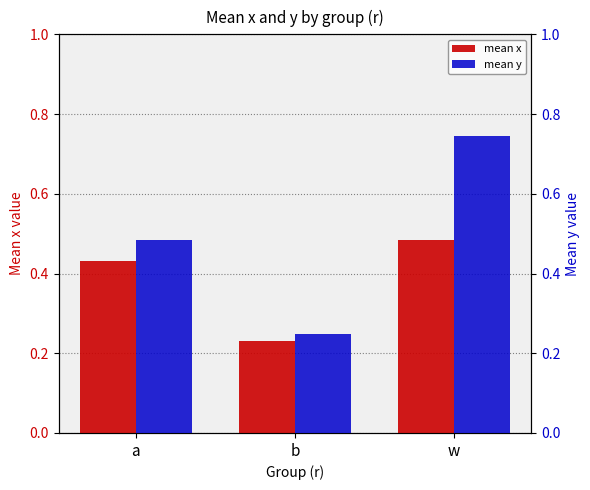

True or false: mean x has a value of 0.5 at w.

True